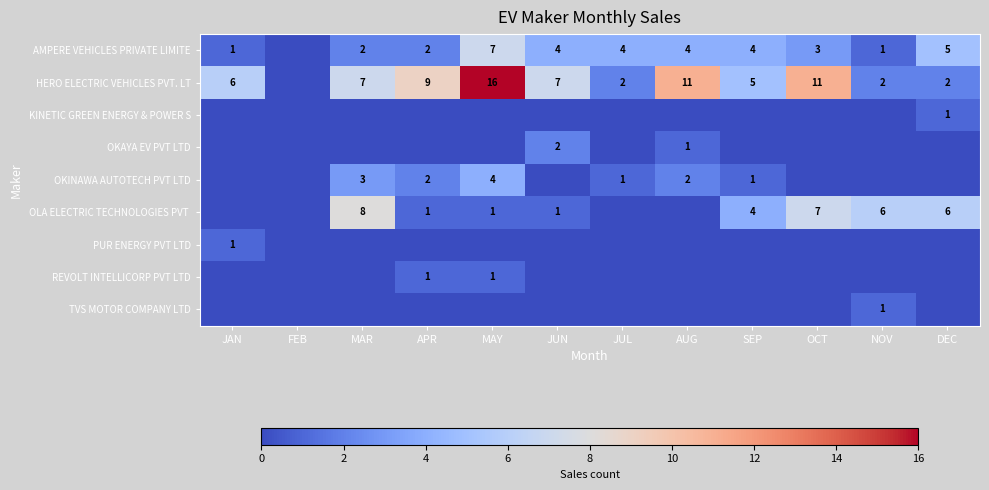

What is the total value across all series at MAY?

29